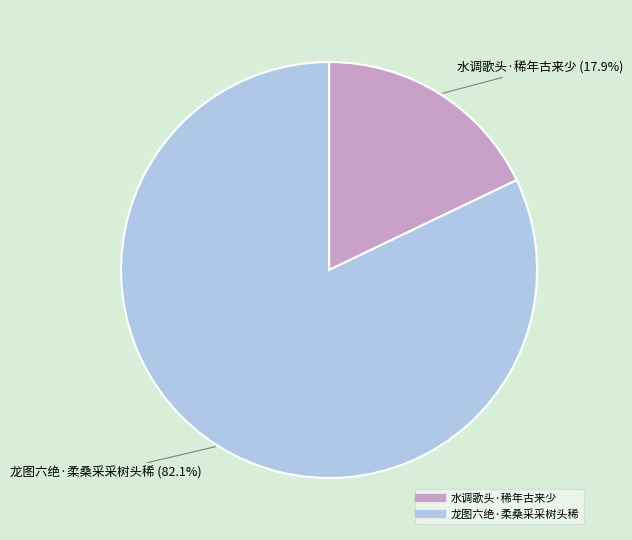

Combined, do 水调歌头·稀年古来少 and 龙图六绝·柔桑采采树头稀 account for over 50%?

Yes